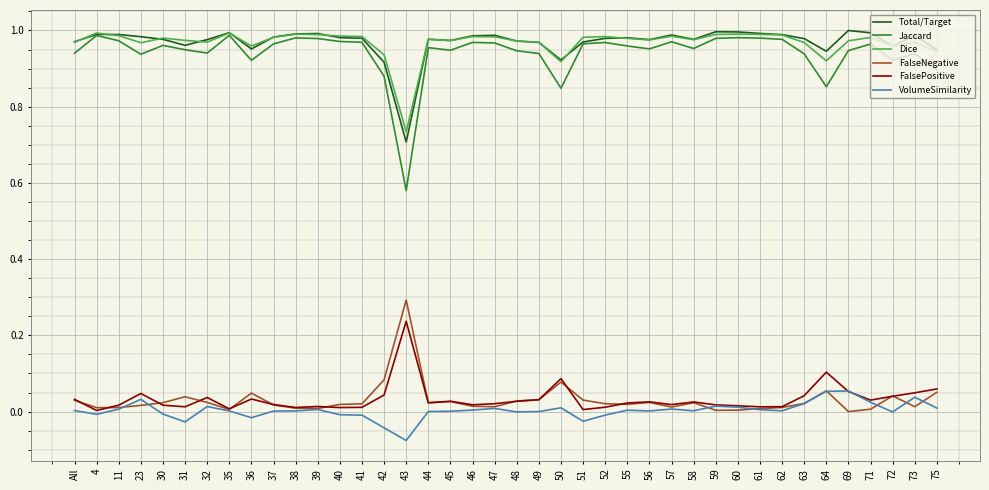

The Total/Target series shows 1.0 at 72. True or false?

True